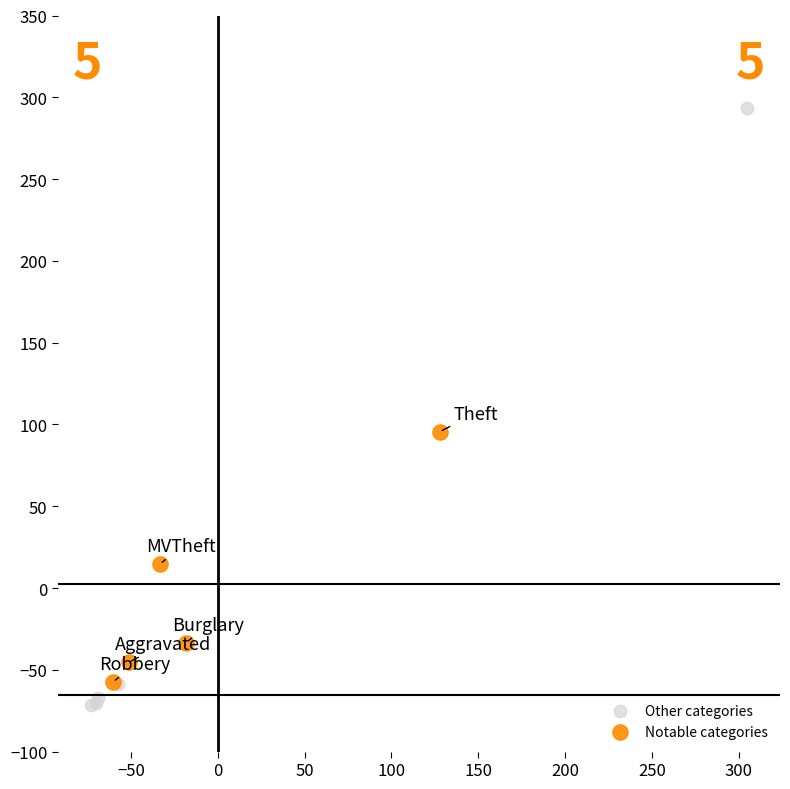

Which series contains the highest Y value?

Other categories